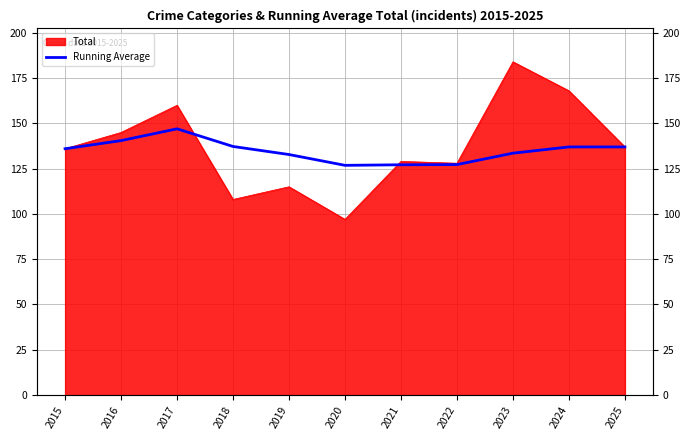

Reading left to right, extract all data points from this chart.

2015=136.0	2016=140.5	2017=147.0	2018=137.2	2019=132.8	2020=126.8	2021=127.1	2022=127.2	2023=133.6	2024=137.0	2025=137.0